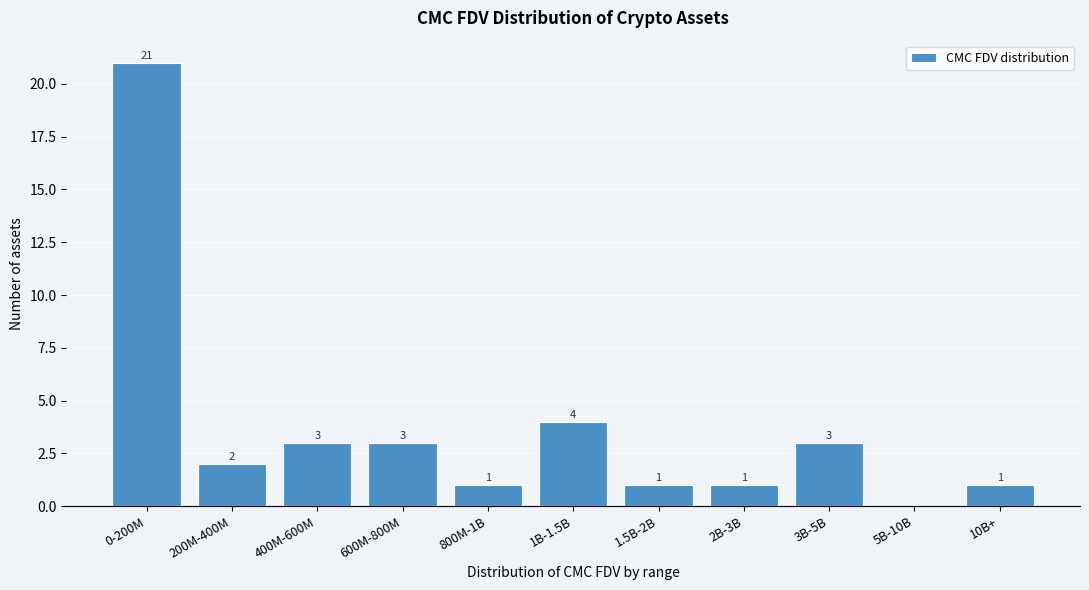

Reading right to left, extract all data points from this chart.

10B+=1	5B-10B=0	3B-5B=3	2B-3B=1	1.5B-2B=1	1B-1.5B=4	800M-1B=1	600M-800M=3	400M-600M=3	200M-400M=2	0-200M=21